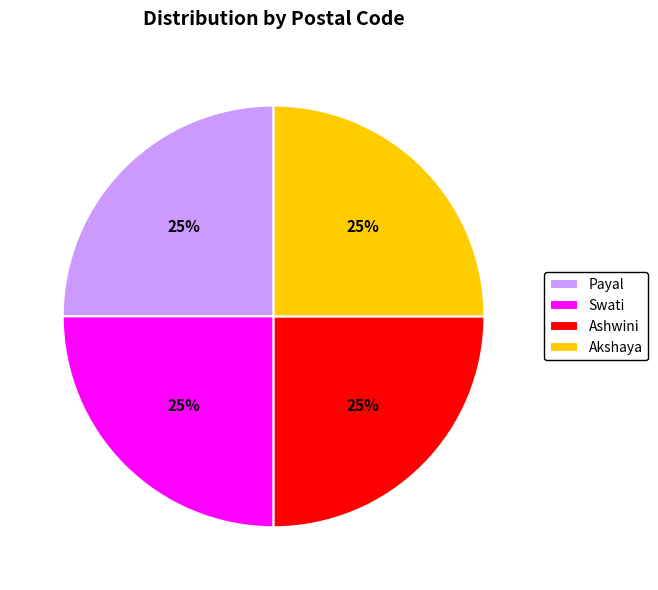

Approximately how many times larger is the value at Akshaya compared to Payal?

1.0